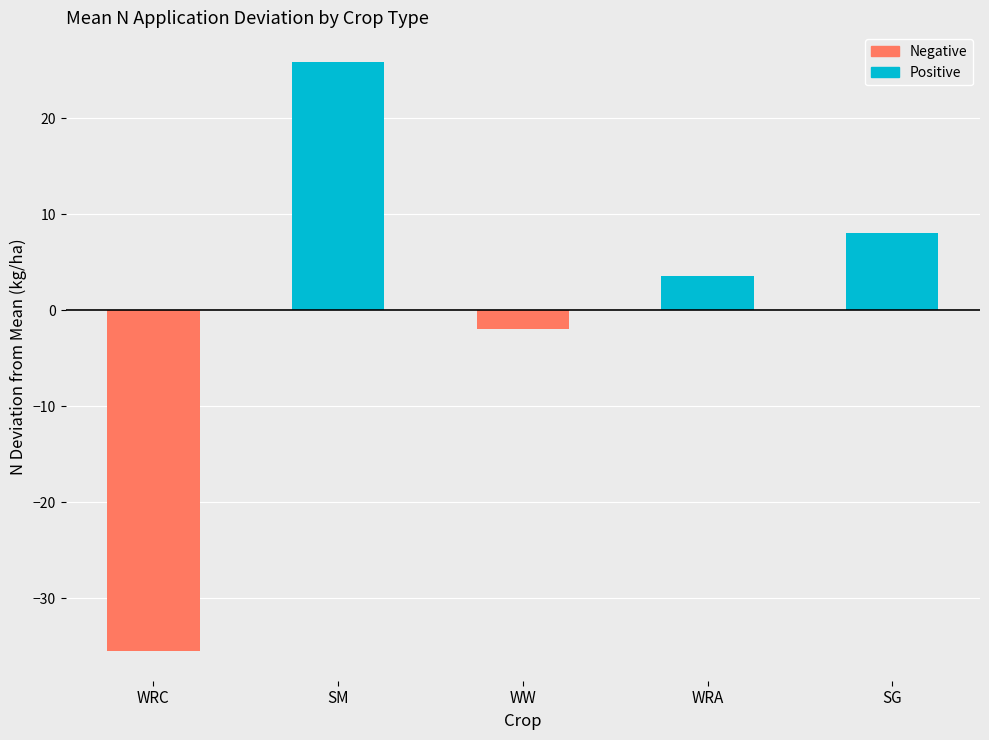

Where is Negative nearest to the value -17?

WW